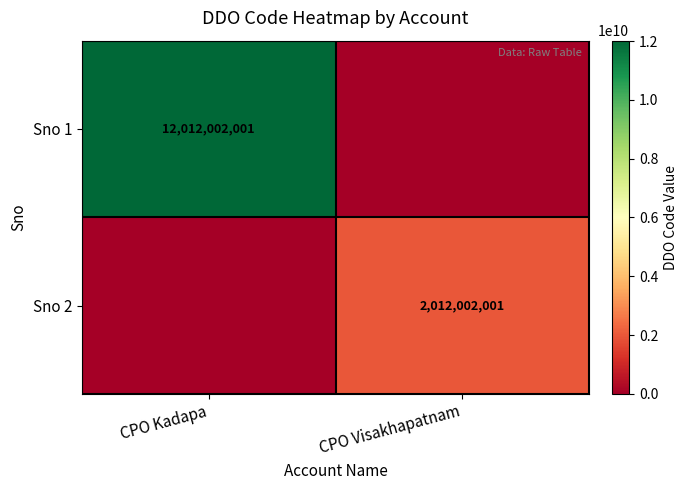

The Sno 1 series shows 19327355625 at CPO Kadapa. True or false?

False